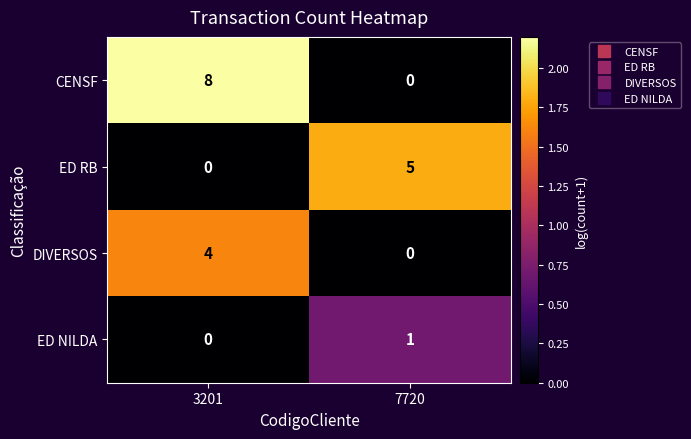

Rank the categories by ED NILDA value from highest to lowest.

7720, 3201